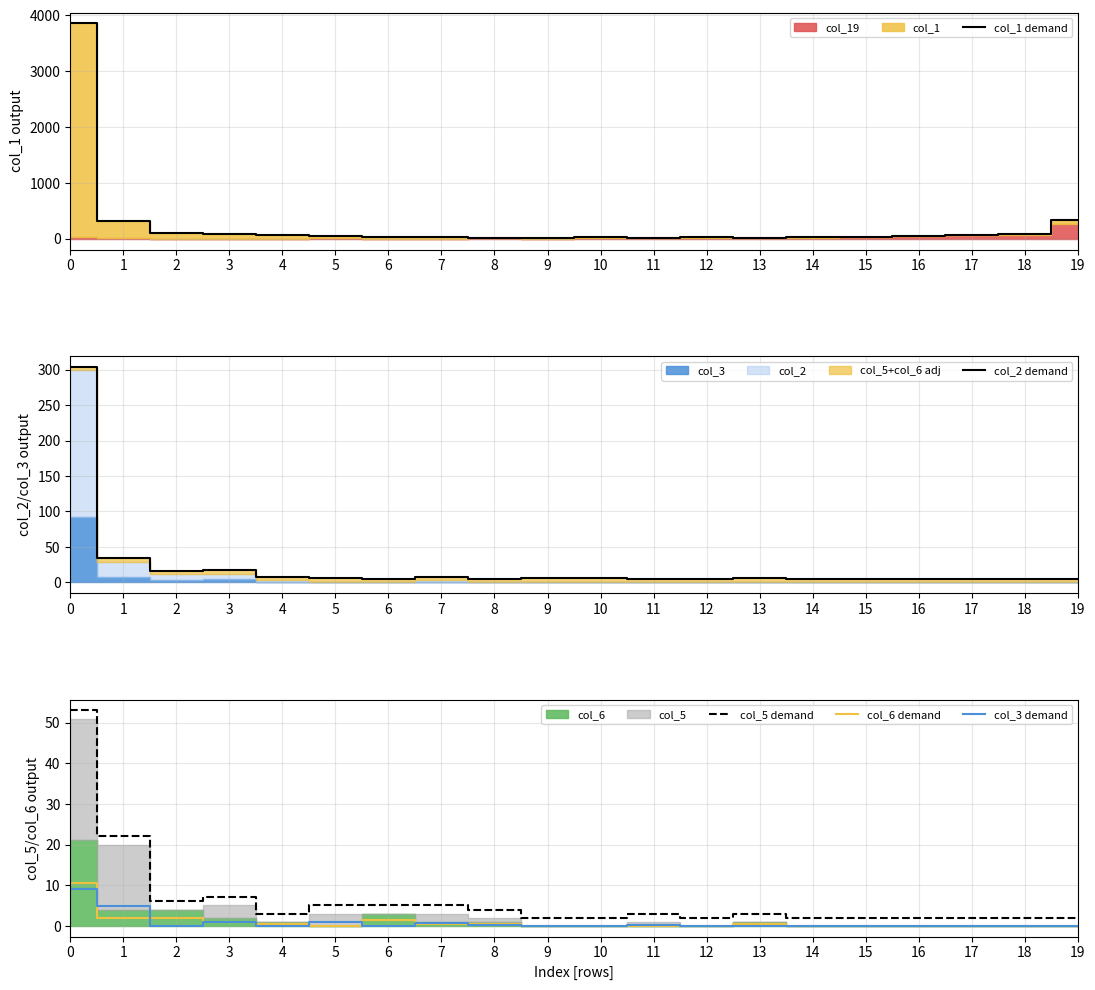

True or false: col_2 demand has a value of 304.0 at 0.

True